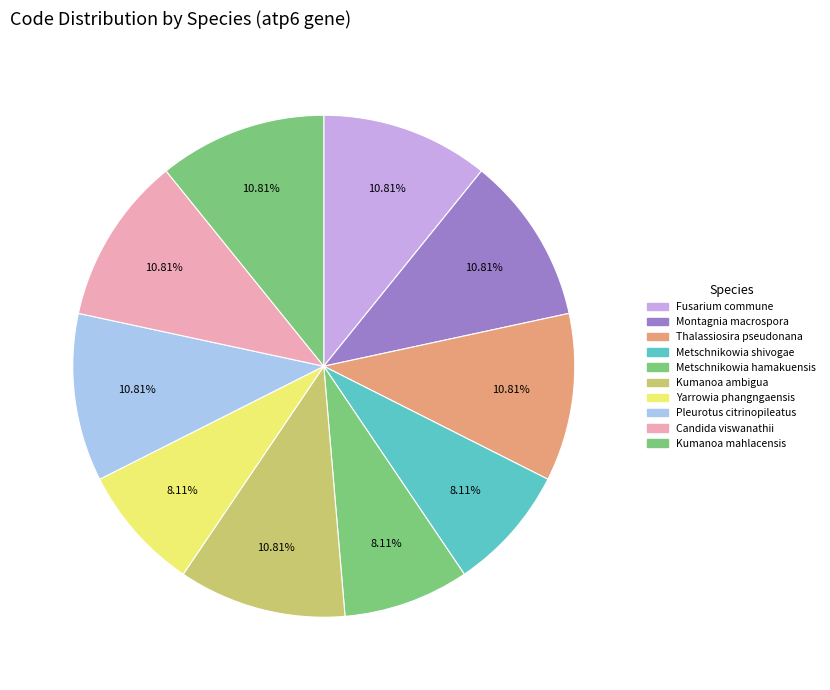

Rank the categories by value from highest to lowest.

Fusarium commune, Montagnia macrospora, Thalassiosira pseudonana, Kumanoa ambigua, Pleurotus citrinopileatus, Candida viswanathii, Kumanoa mahlacensis, Metschnikowia shivogae, Metschnikowia hamakuensis, Yarrowia phangngaensis